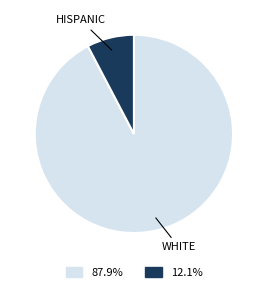

Rank the categories by value from highest to lowest.

WHITE, HISPANIC